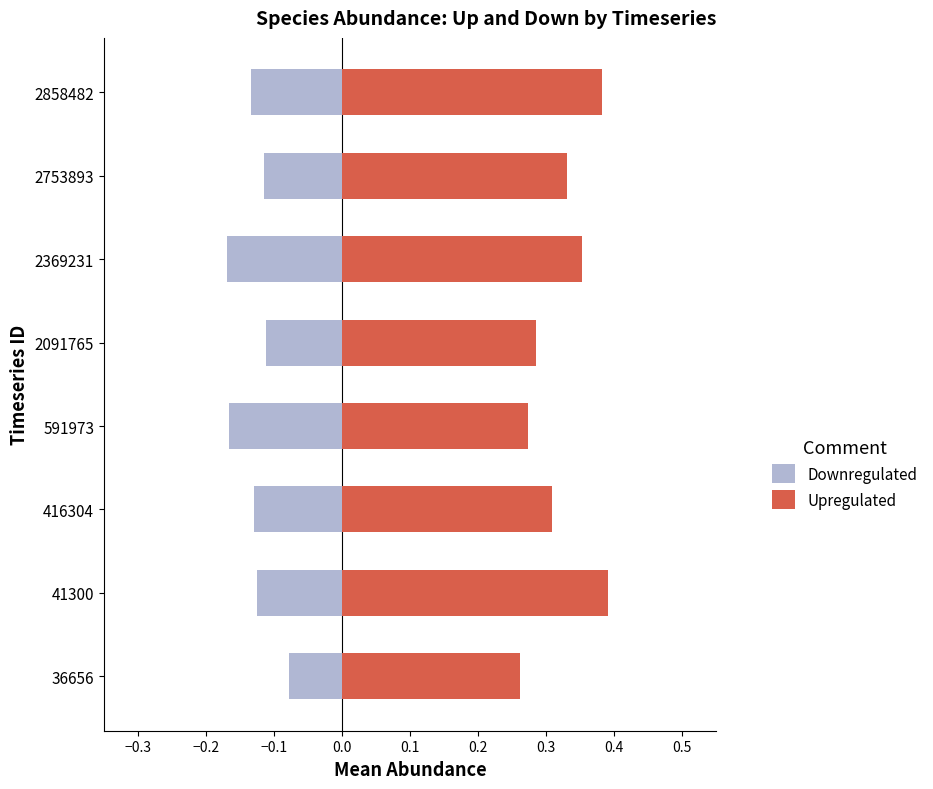

Reading left to right, list all the values displayed in this chart.

Downregulated: -0.1	-0.1	-0.1	-0.2	-0.1	-0.2	-0.1	-0.1
Upregulated: 0.3	0.4	0.3	0.3	0.3	0.4	0.3	0.4